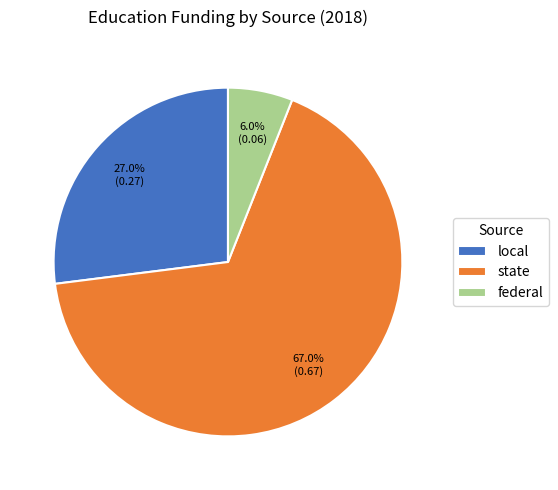

Between local and state, which is larger?

state